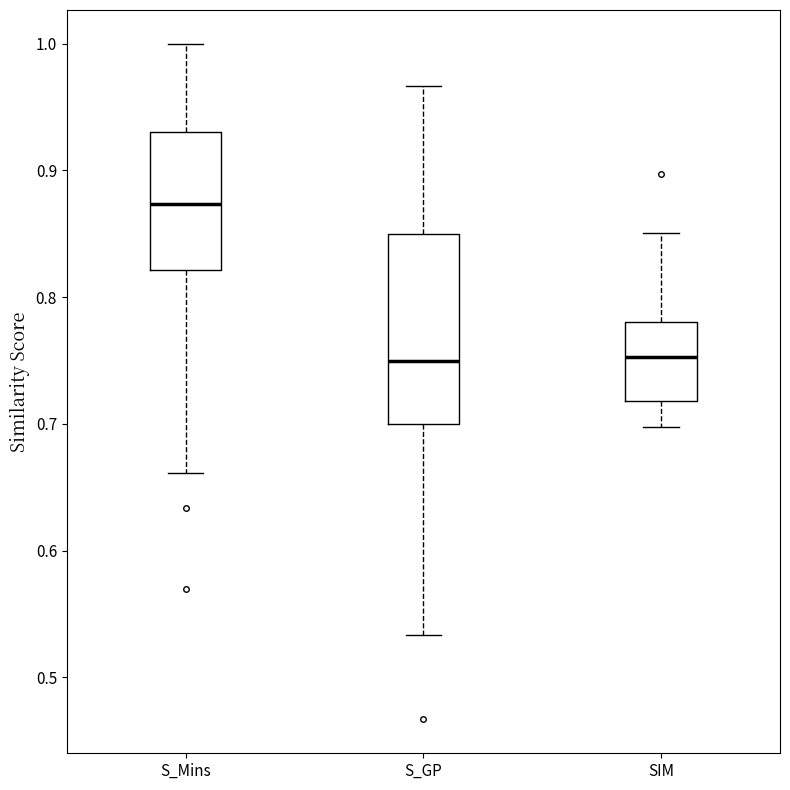

Where does the median line of the box for SIM sit on the y-axis? The values are not printed on the chart, so give them approximately, as read against the axis.

0.75